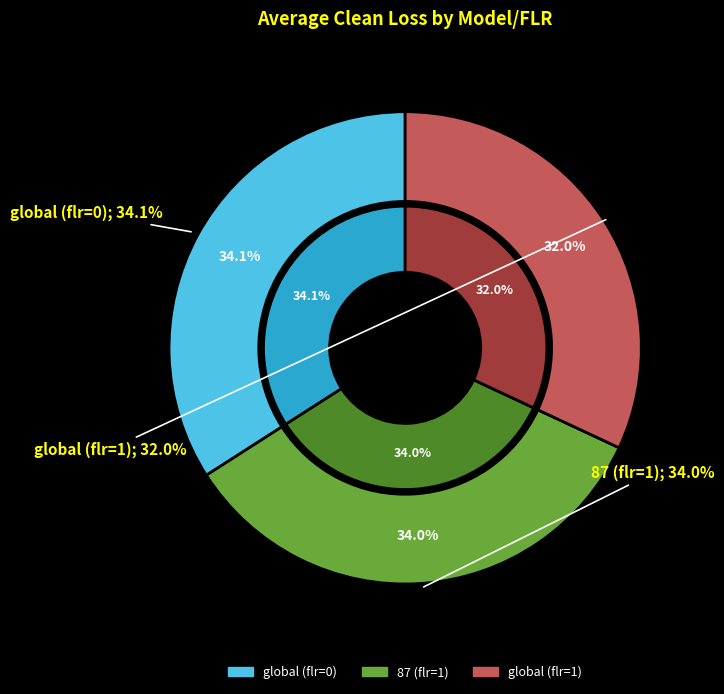

What is the ratio of the value at 87 (flr=1) to the value at global (flr=0)?

1.0